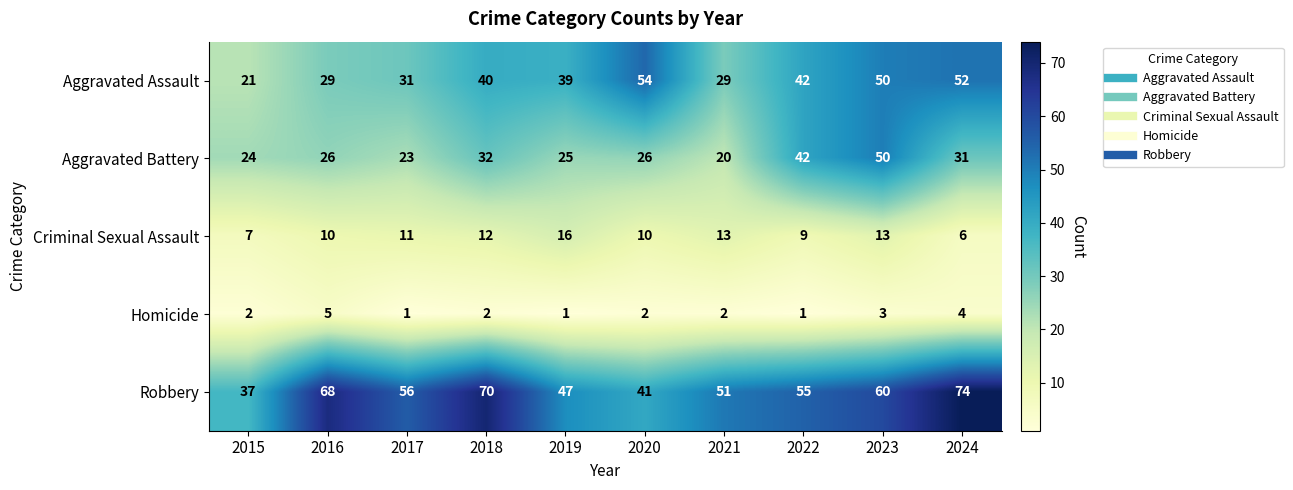

How many categories are shown in the chart?

10